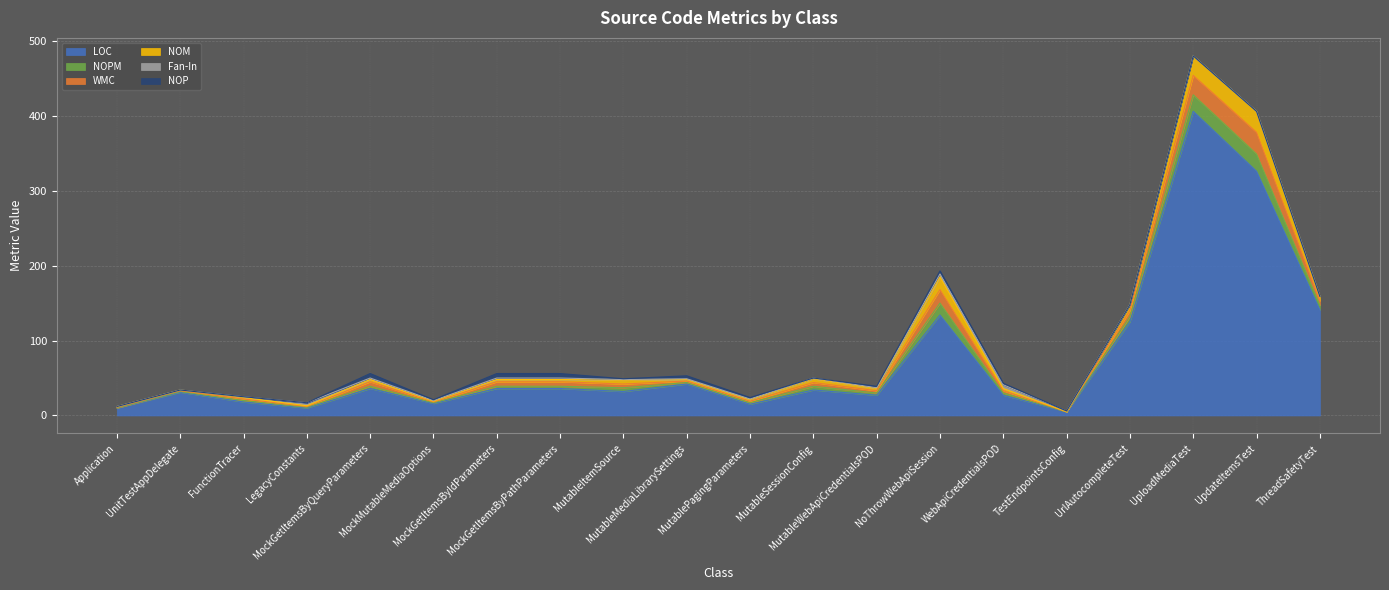

How many data points in WMC are above 5?

8